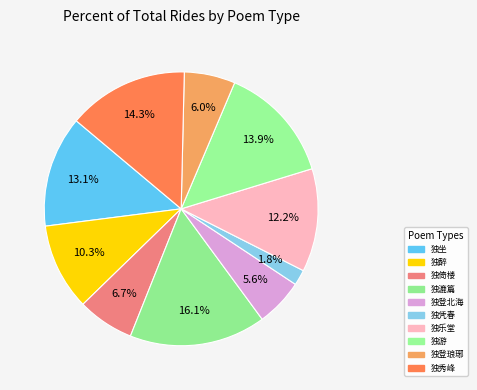

Which category has the smallest portion of the pie?

少年游·阑干十二独凭春